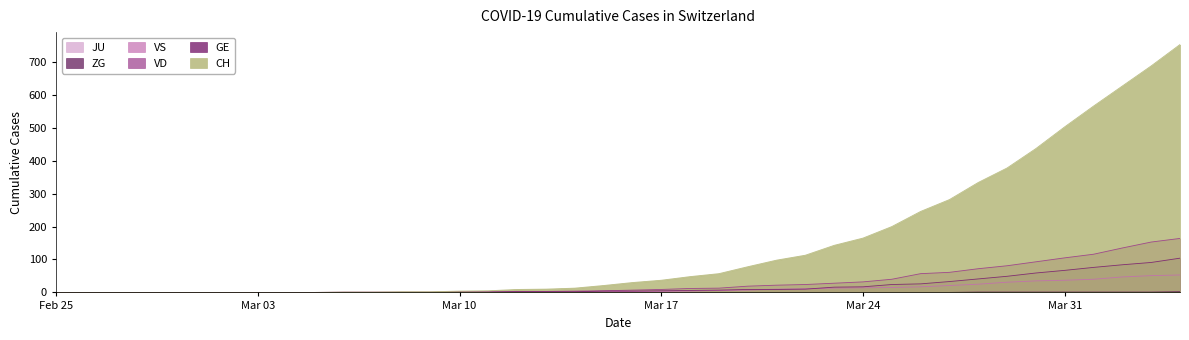

How many data points does each series have?

40